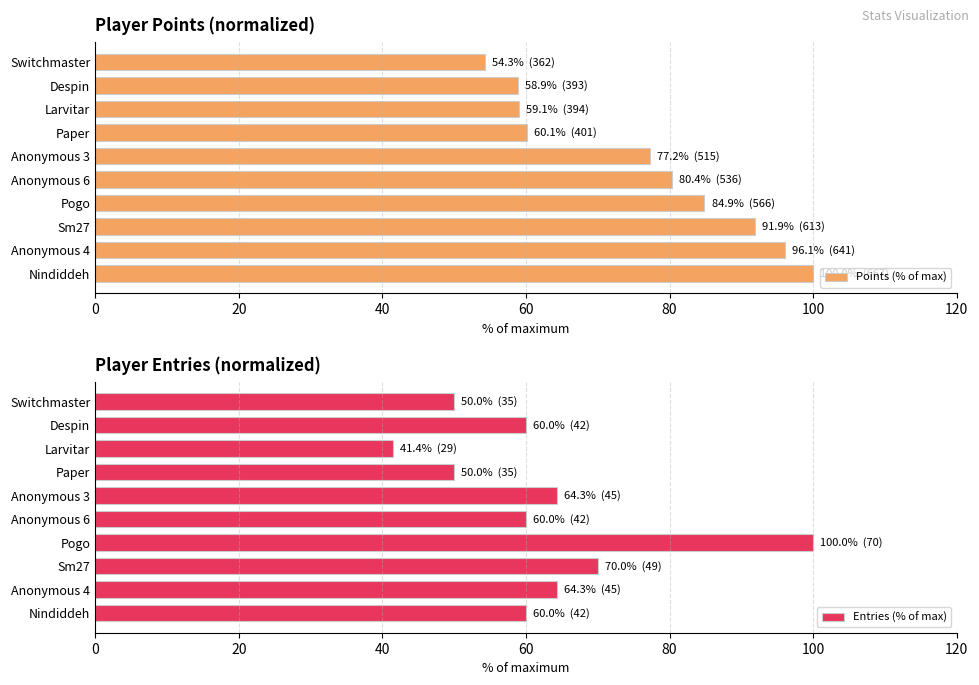

What is the greatest value displayed?

100.0